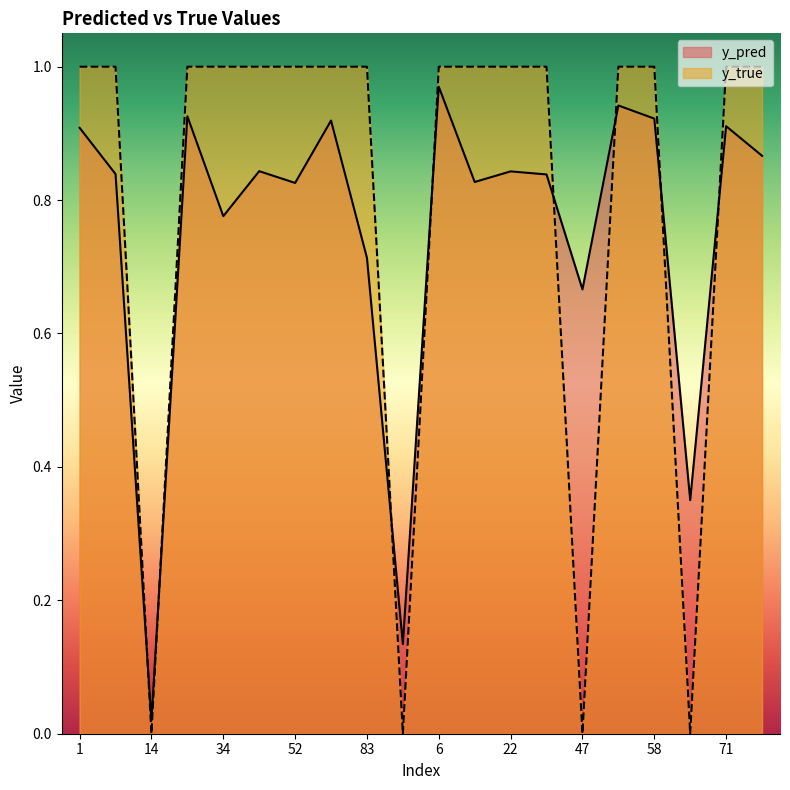

What is the sum of all y_pred values?

15.0